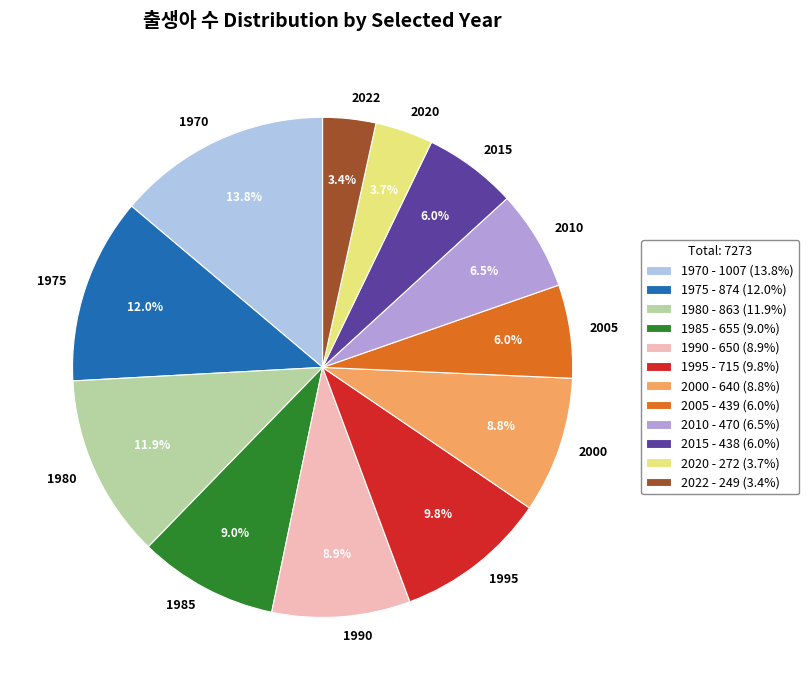

How many slices are in this pie chart?

12